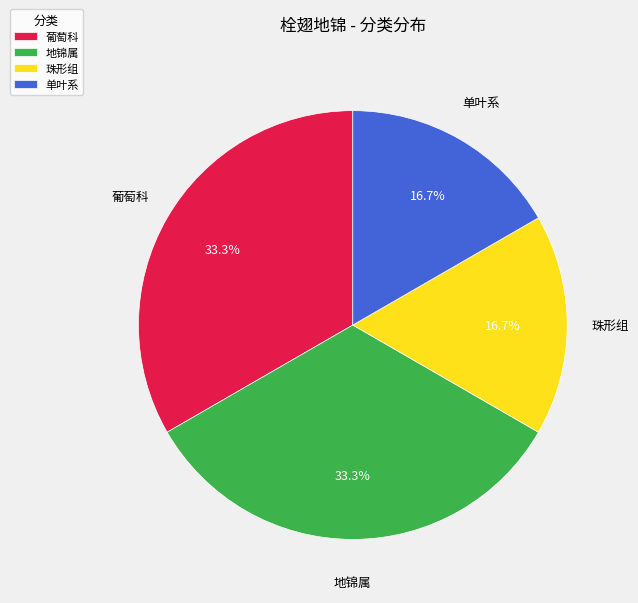

Is there any slice that represents more than half of the pie?

No